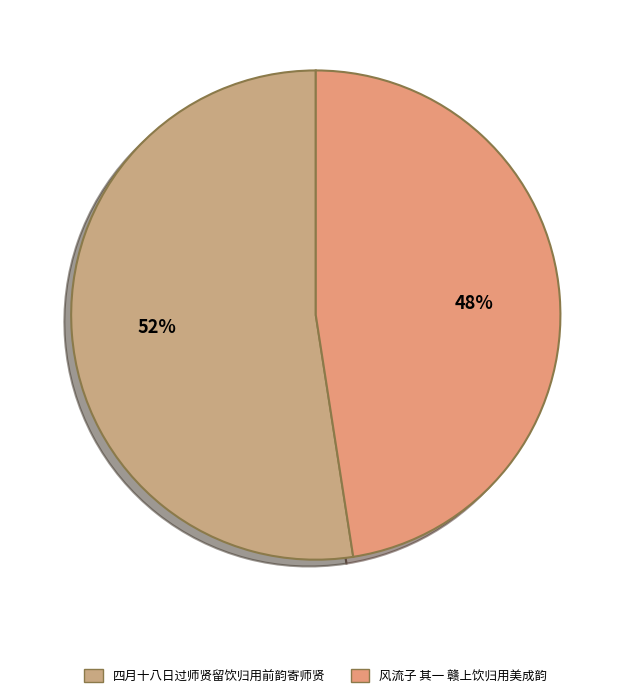

To the nearest percent, what is the combined percentage of 四月十八日过师贤留饮归用前韵寄师贤 and 风流子 其一 赣上饮归用美成韵?

100%